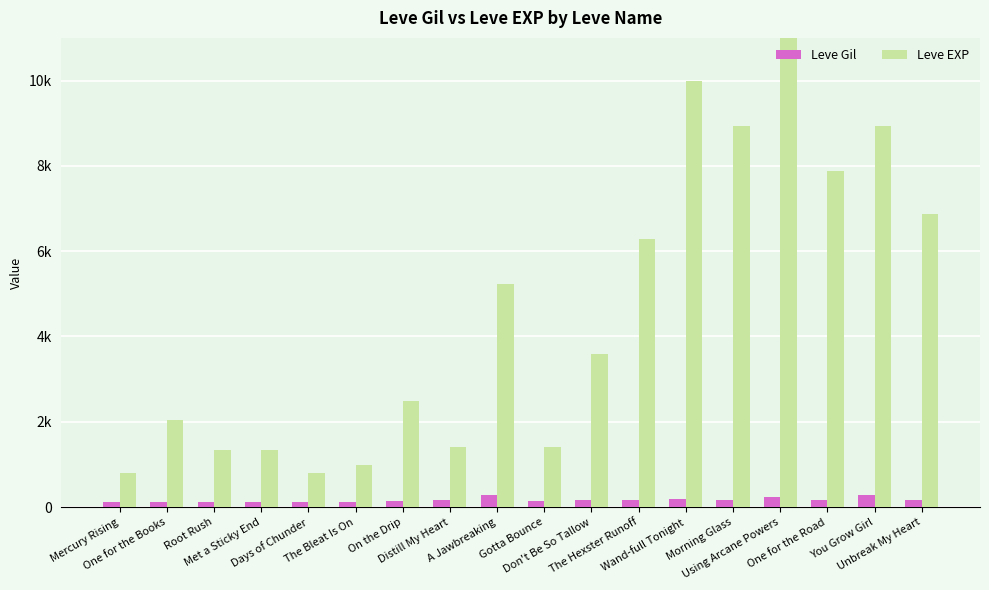

What is the label of the 14th bar from the left?

Morning Glass